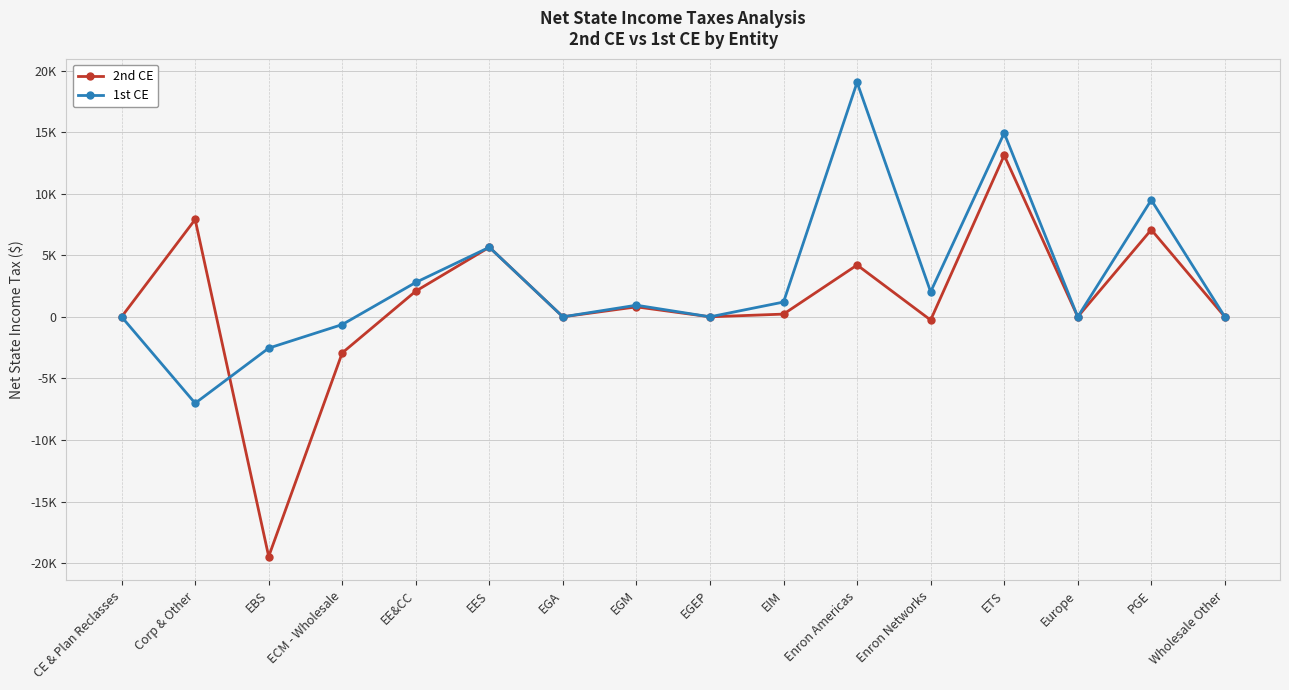

Rank the series at Enron Americas from lowest to highest value.

2nd CE, 1st CE